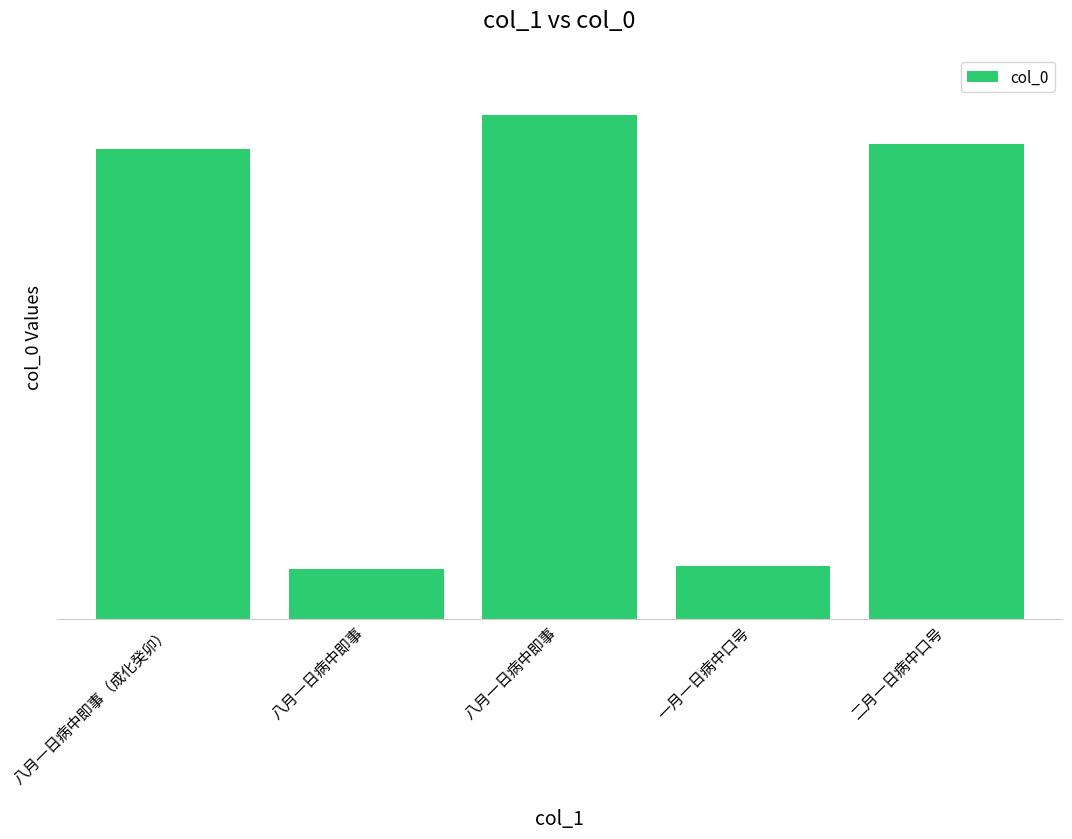

List the labels in order of value, smallest first.

八月一日病中即事, 一月一日病中口号, 八月一日病中即事（成化癸卯）, 二月一日病中口号, 八月一日病中即事